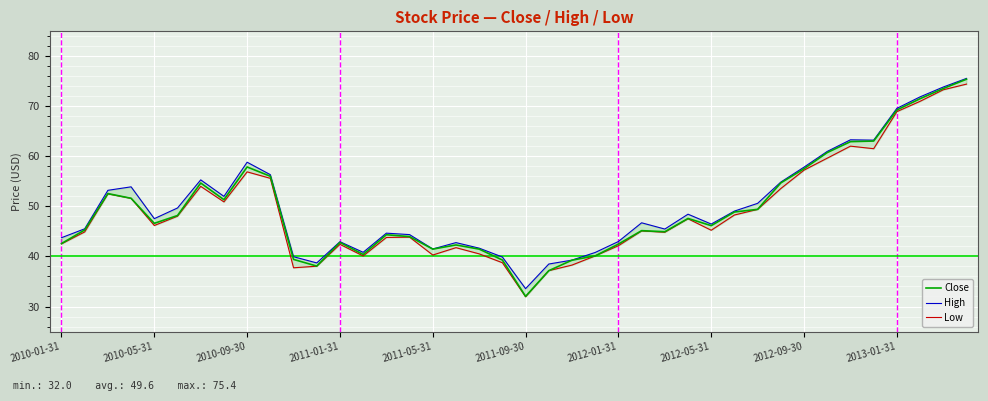

How many values in the High series exceed 47?

20